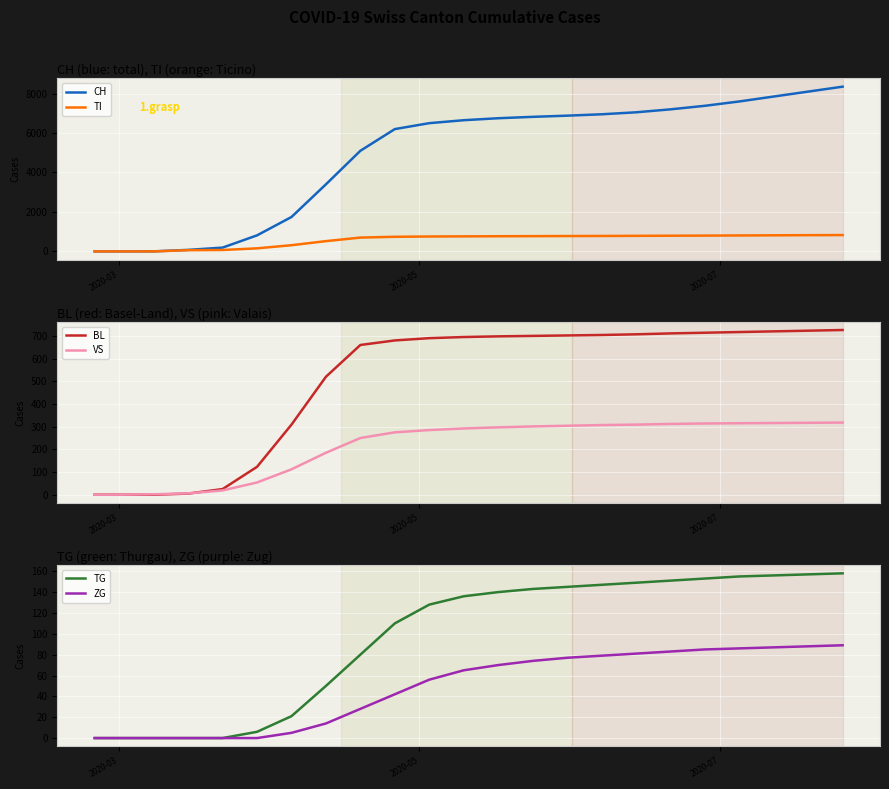

Reading right to left, extract all data points from this chart.

CH: 8350	8100	7850	7600	7380	7200	7050	6950	6880	6820	6750	6650	6500	6200	5100	3400	1744	813	192	76	2	0	0
TI: 828	822	815	808	800	795	788	782	778	773	768	762	755	740	700	520	314	155	70	61	0	0	0
BL: 726	723	720	717	714	711	707	704	702	700	698	695	690	680	660	520	309	123	25	5	0	0	0
VS: 318	317	316	315	314	312	309	307	304	301	297	292	285	275	250	185	112	54	19	6	2	0	0
TG: 158	157	156	155	153	151	149	147	145	143	140	136	128	110	80	50	21	6	0	0	0	0	0
ZG: 89	88	87	86	85	83	81	79	77	74	70	65	56	42	28	14	5	0	0	0	0	0	0